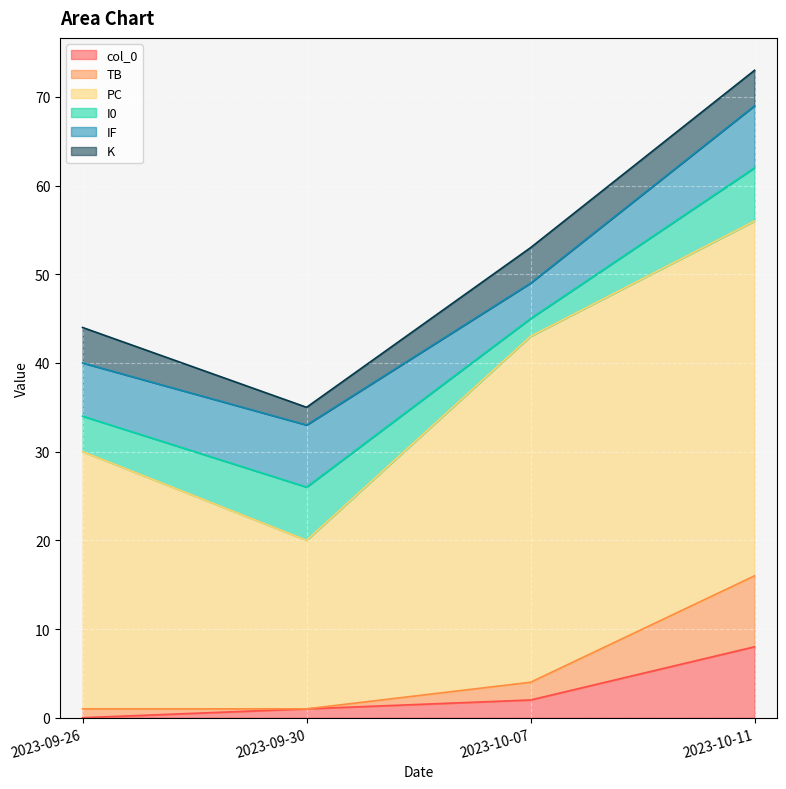

At which label does TB first exceed 2?

2023-10-11